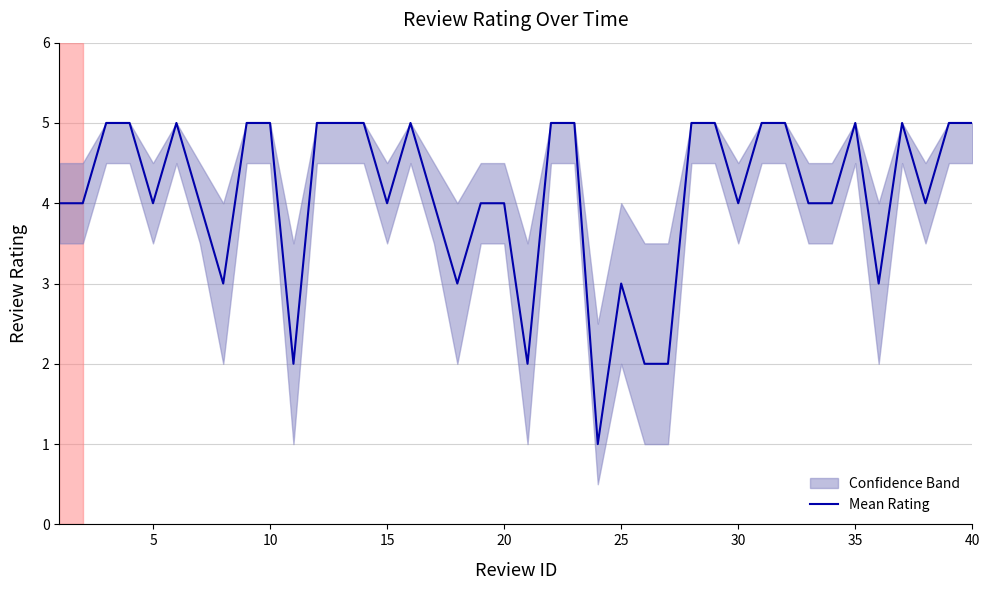

Read the value at 31.

5